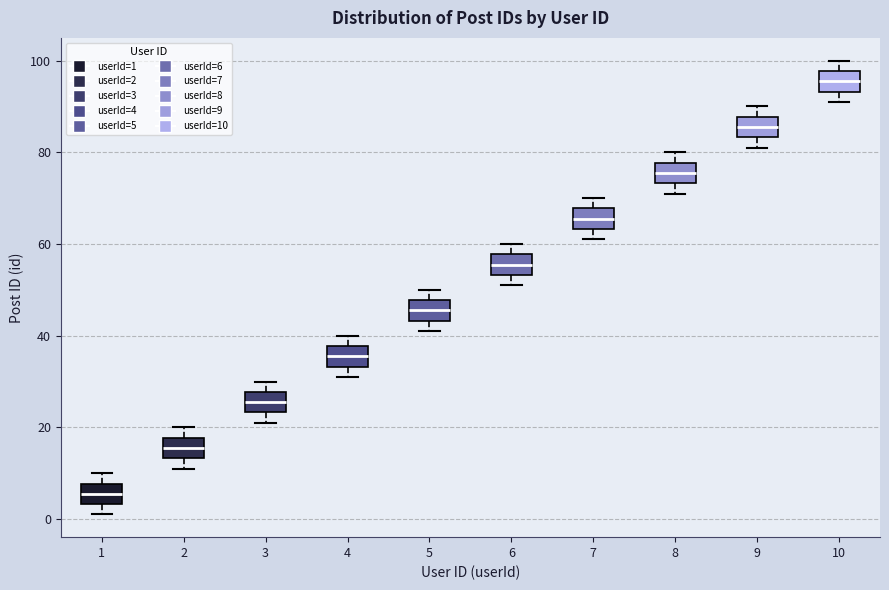

Reading left to right, read every box against the y-axis: the position of its median line, the range the box covers, and the ends of its whiskers. The values are not printed on the chart, so give them approximately, as read against the axis.

1: median 6, box 4 to 8, whiskers 2 to 10
2: median 16, box 14 to 18, whiskers 12 to 20
3: median 26, box 24 to 28, whiskers 22 to 30
4: median 36, box 34 to 38, whiskers 32 to 40
5: median 46, box 44 to 48, whiskers 42 to 50
6: median 56, box 54 to 58, whiskers 52 to 60
7: median 66, box 64 to 68, whiskers 62 to 70
8: median 76, box 74 to 78, whiskers 72 to 80
9: median 86, box 84 to 88, whiskers 82 to 90
10: median 96, box 94 to 98, whiskers 92 to 100